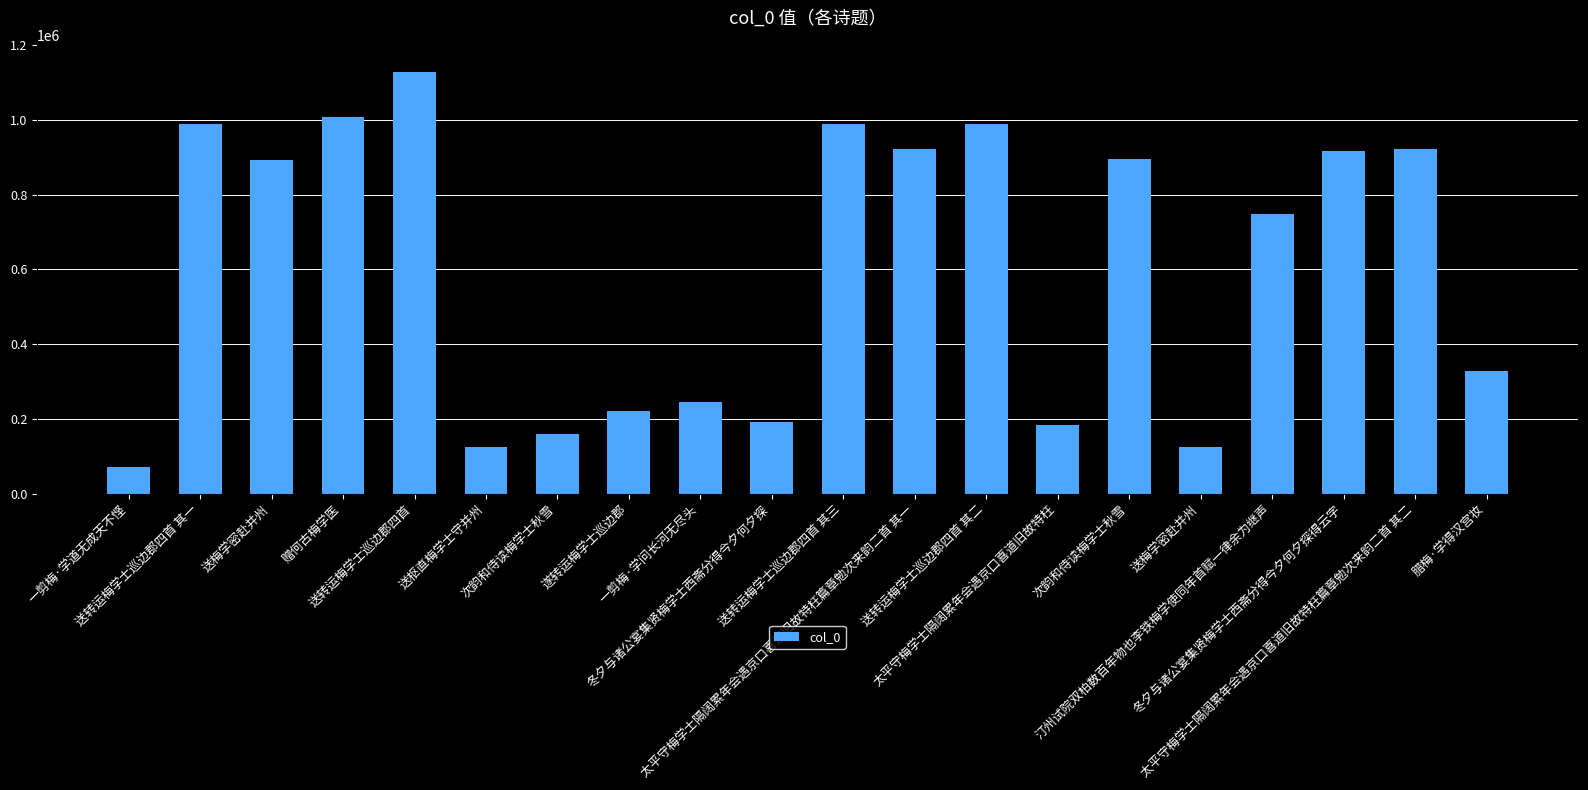

How many series are shown in this chart?

1